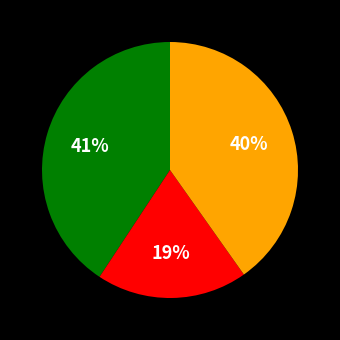

How many slices are in this pie chart?

3